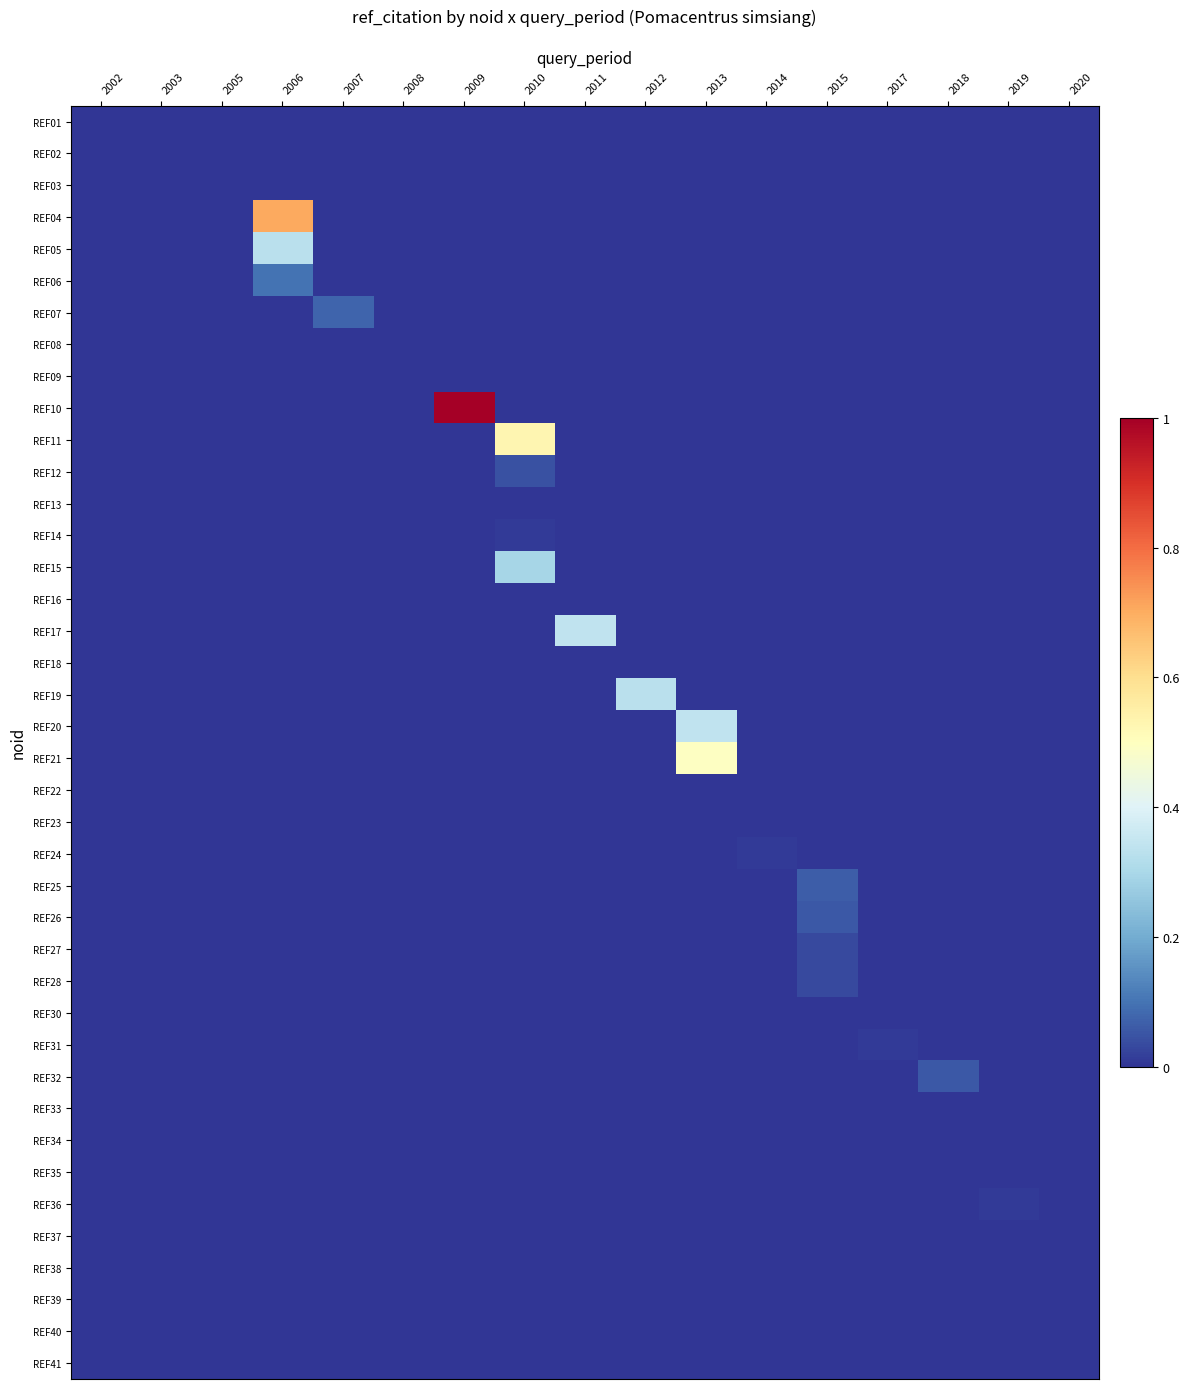

List the series in order of their peak value, lowest first.

REF01, REF02, REF03, REF08, REF09, REF13, REF16, REF18, REF22, REF23, REF30, REF33, REF34, REF35, REF37, REF38, REF39, REF40, REF41, REF14, REF24, REF31, REF36, REF27, REF28, REF12, REF26, REF32, REF25, REF07, REF06, REF15, REF05, REF19, REF17, REF20, REF21, REF11, REF04, REF10